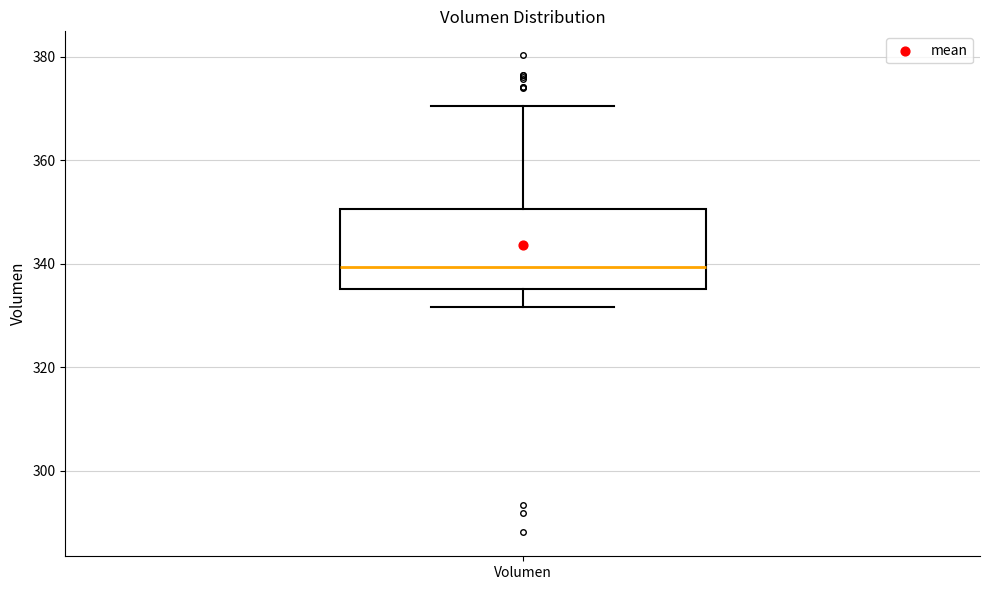

Where does the upper whisker of the box for Volumen end on the y-axis? The values are not printed on the chart, so give them approximately, as read against the axis.

370